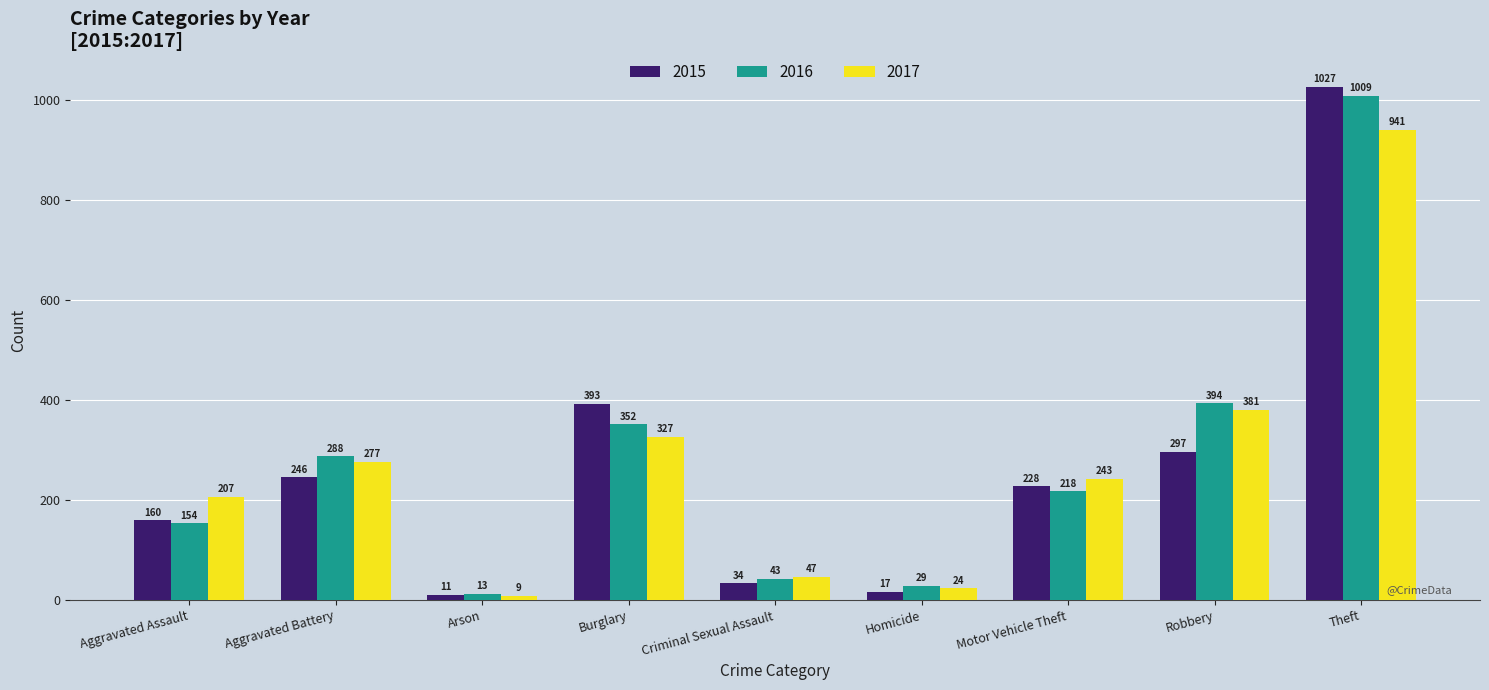

At Theft, list the series in order from smallest to largest.

2017, 2016, 2015